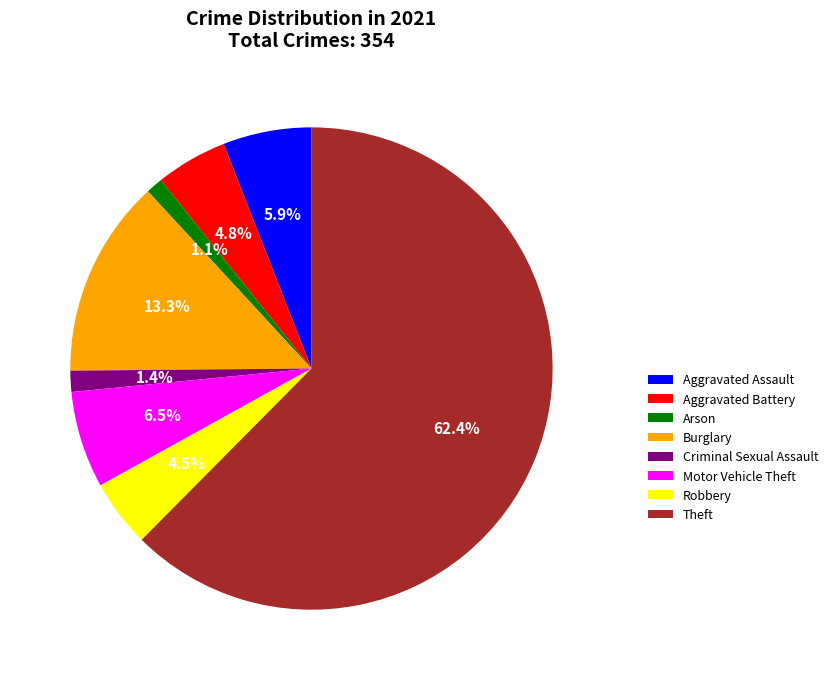

Is it true that Burglary is 13% of the pie?

True